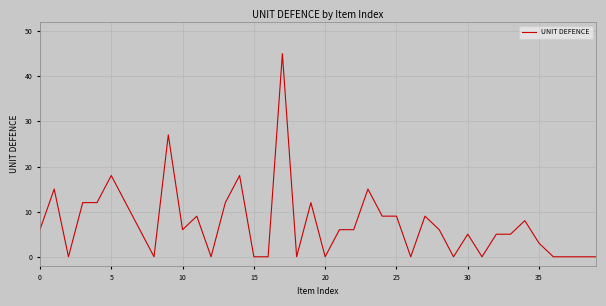

True or false: the data has more than 2 interior local peaks.

True